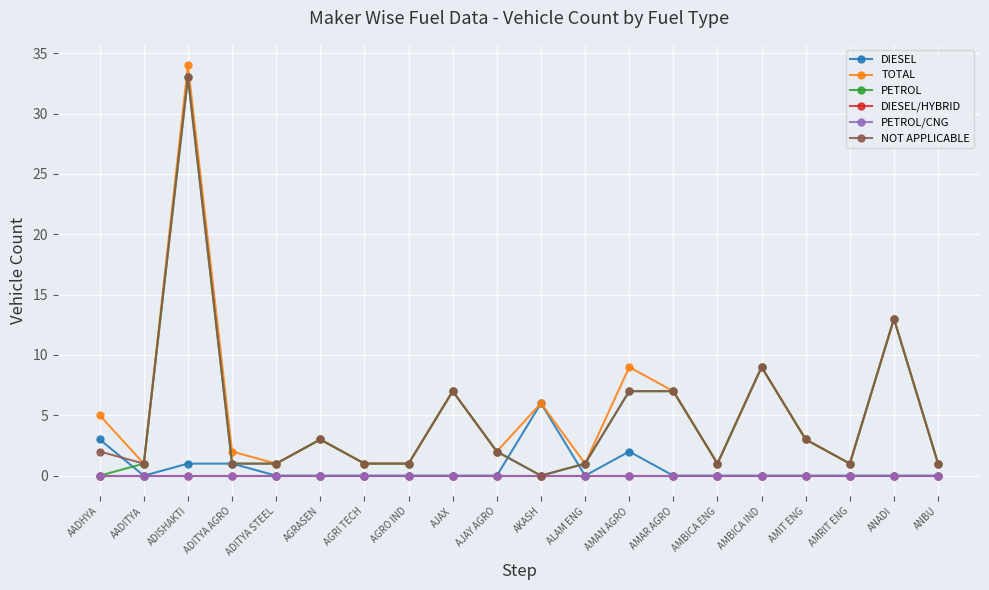

What is the label of the 18th point from the left?

AMRIT ENG